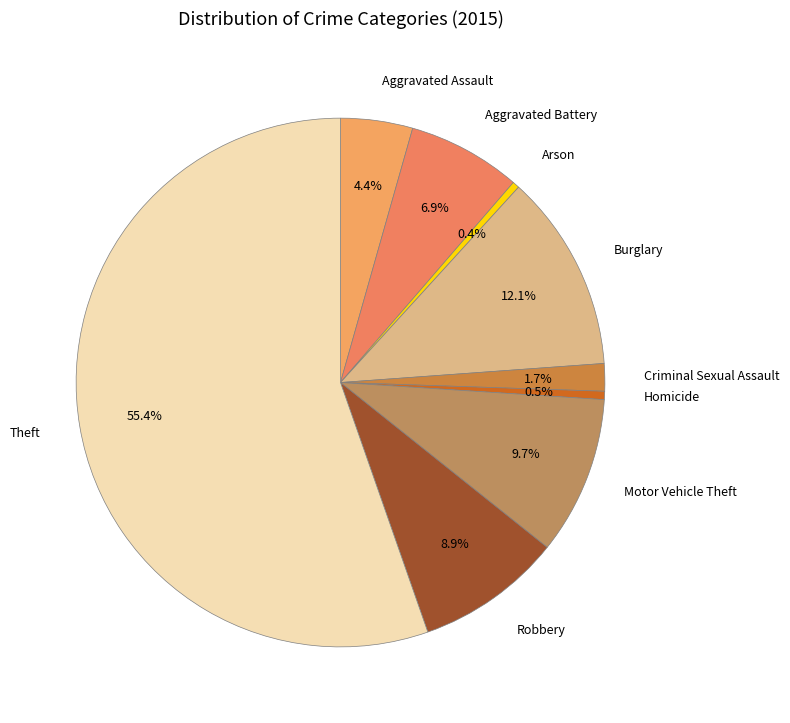

Does any single category account for the majority?

Yes